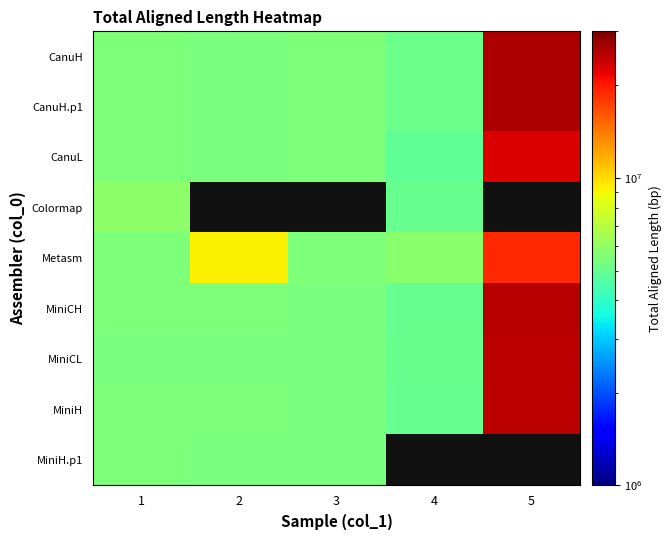

Is it true that CanuH.p1 equals 5517289.0 at 3?

True